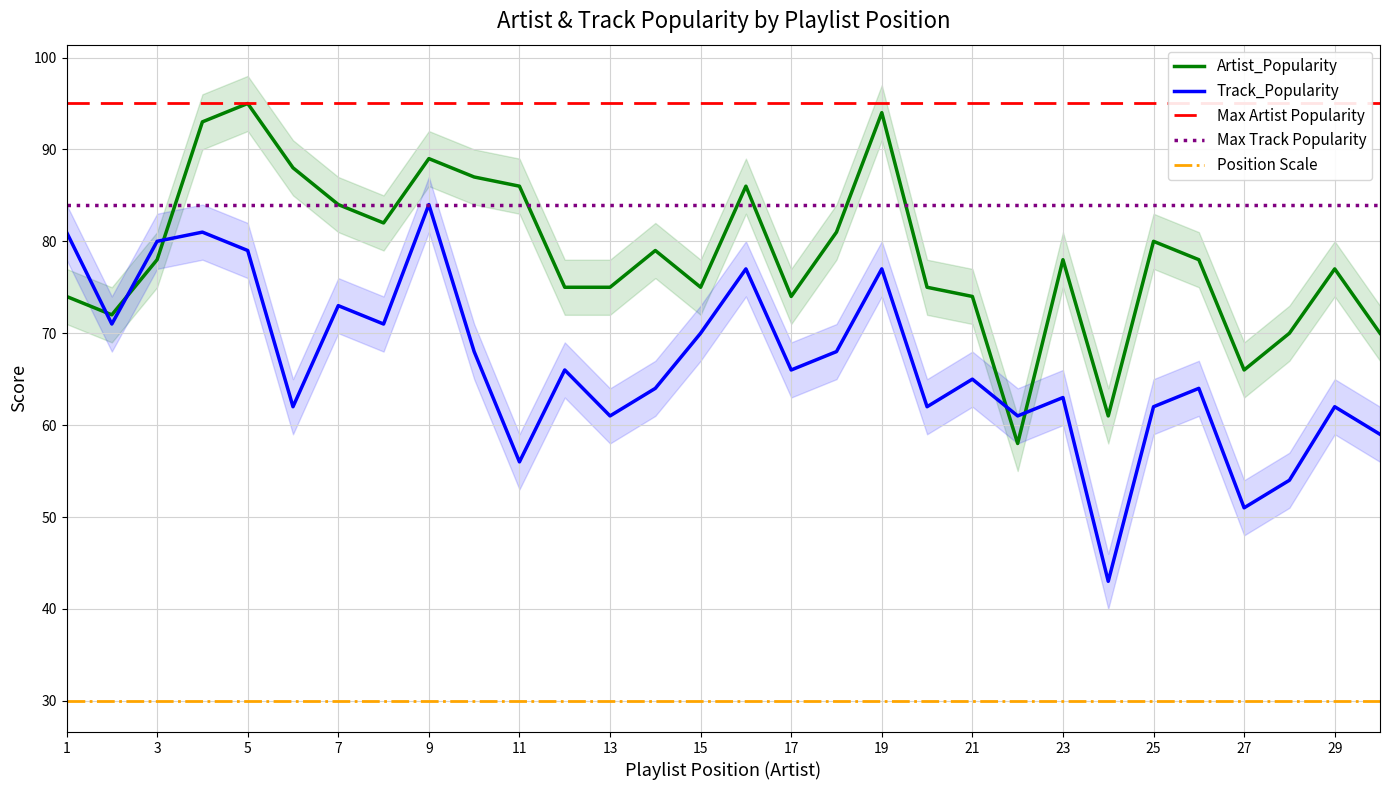

In Artist_Popularity, how many points are higher than both neighbors (excluding endpoints)?

8